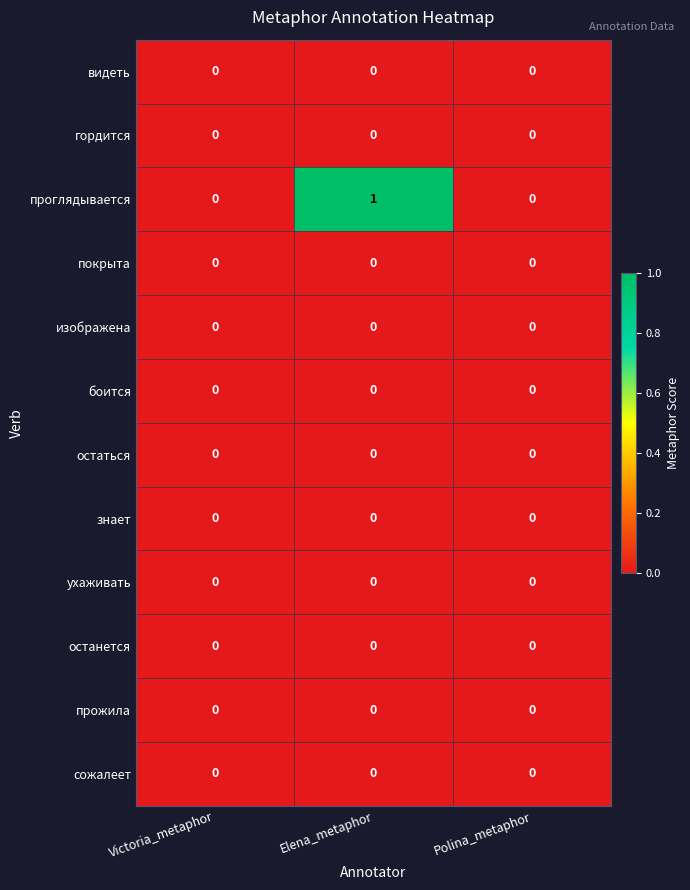

The value of гордится at Victoria_metaphor is 0. True or false?

True